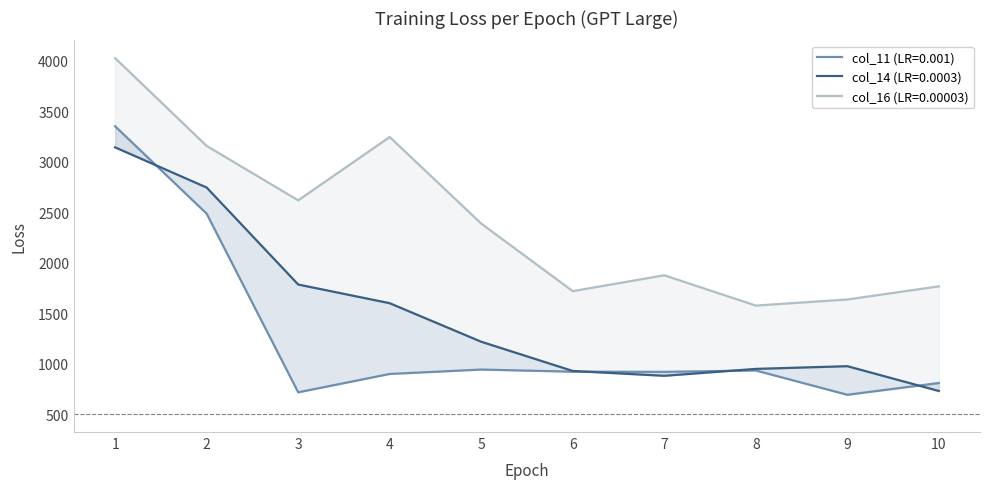

What are all the series names shown in the legend?

col_11 (LR=0.001), col_14 (LR=0.0003), col_16 (LR=0.00003)